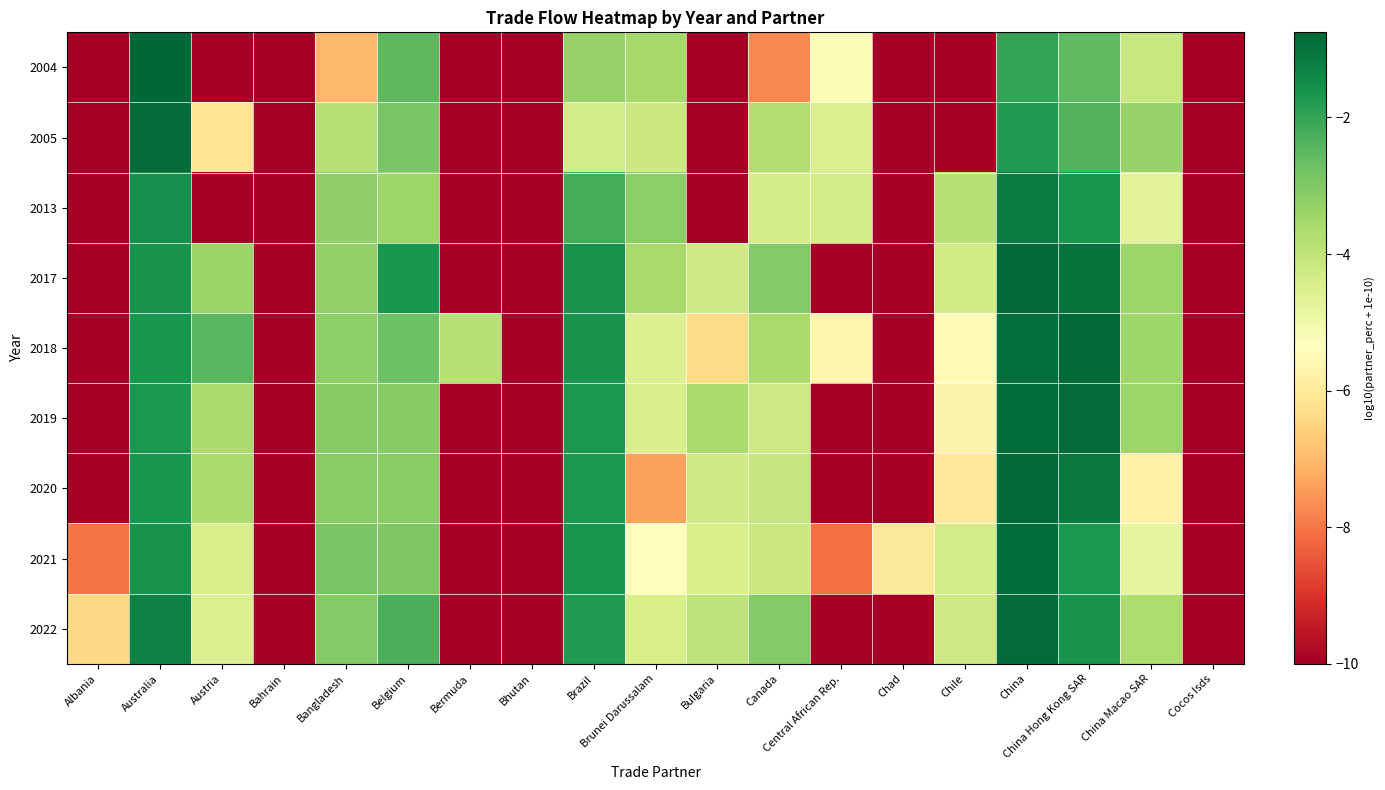

At Bermuda, list the series in order from largest to smallest.

2018, 2004, 2005, 2013, 2017, 2019, 2020, 2021, 2022